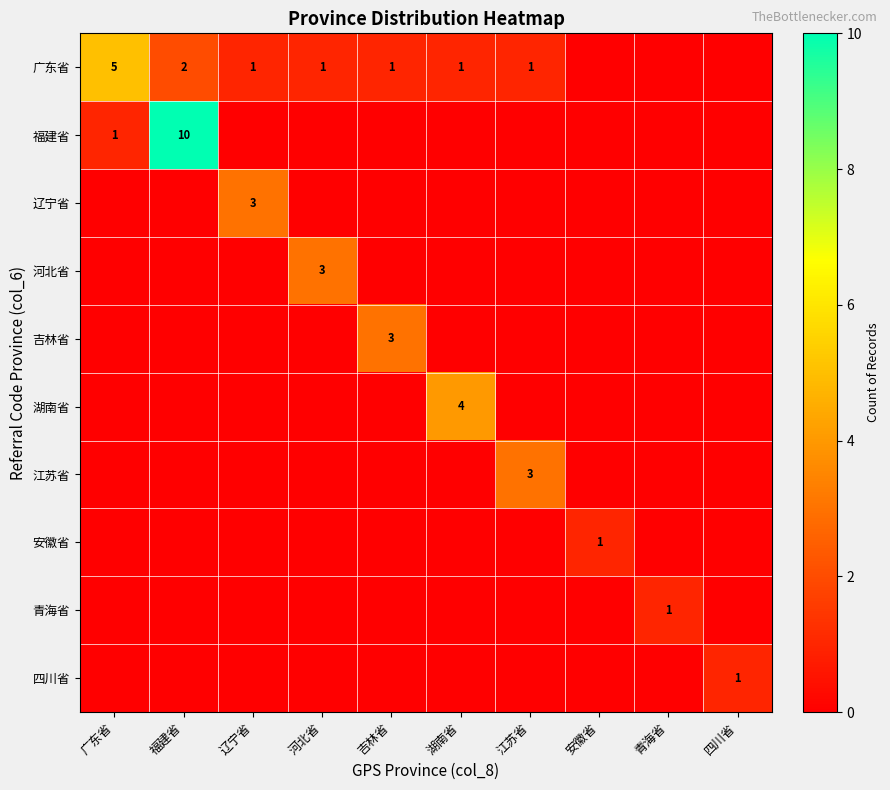

At how many categories does at least one series exceed 4?

2